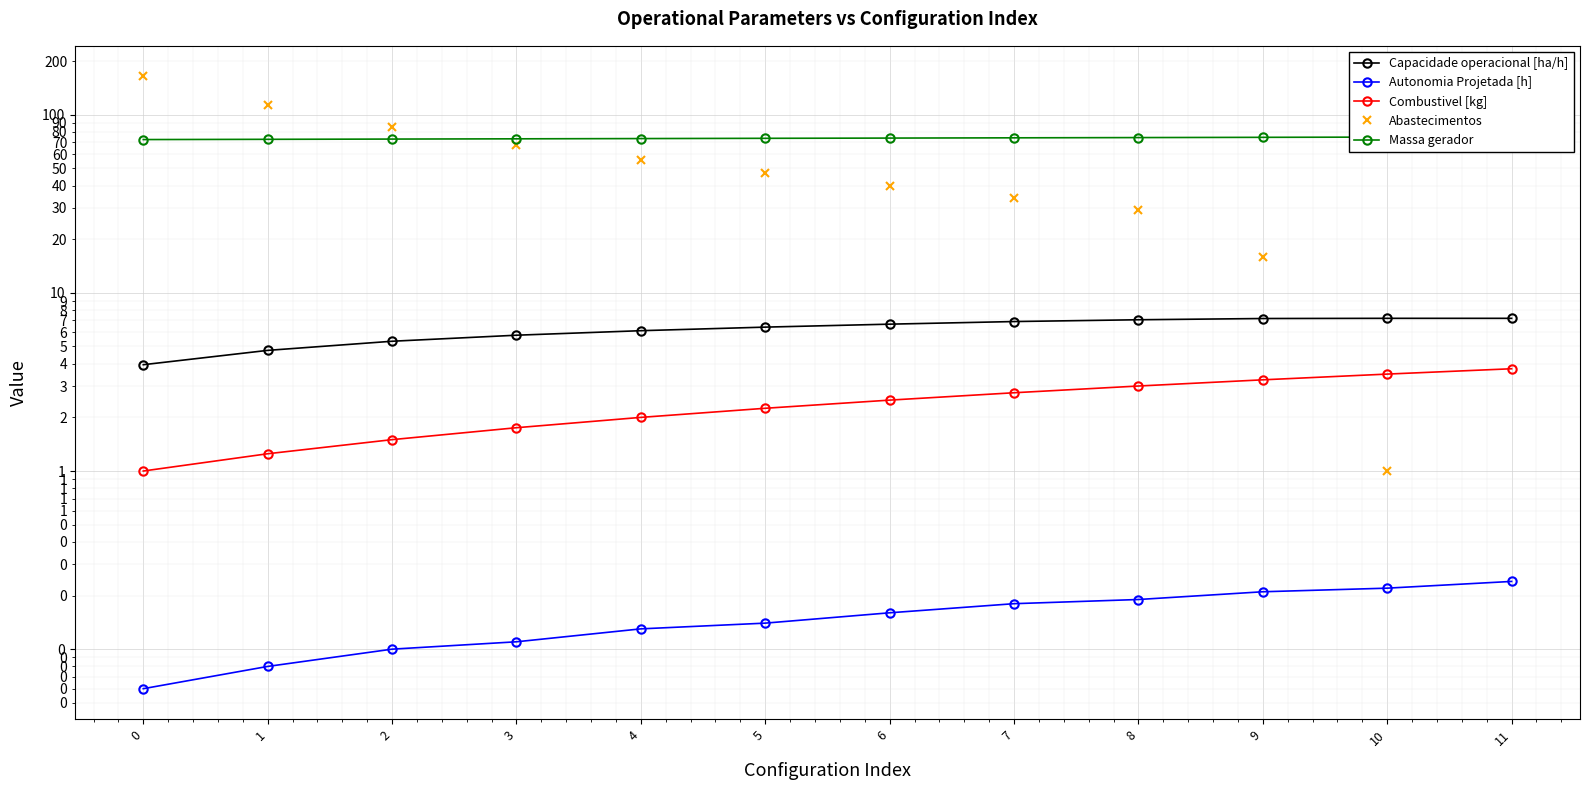

Rank the series by their maximum value, from lowest to highest.

Autonomia Projetada [h], Combustivel [kg], Capacidade operacional [ha/h], Massa gerador, Abastecimentos